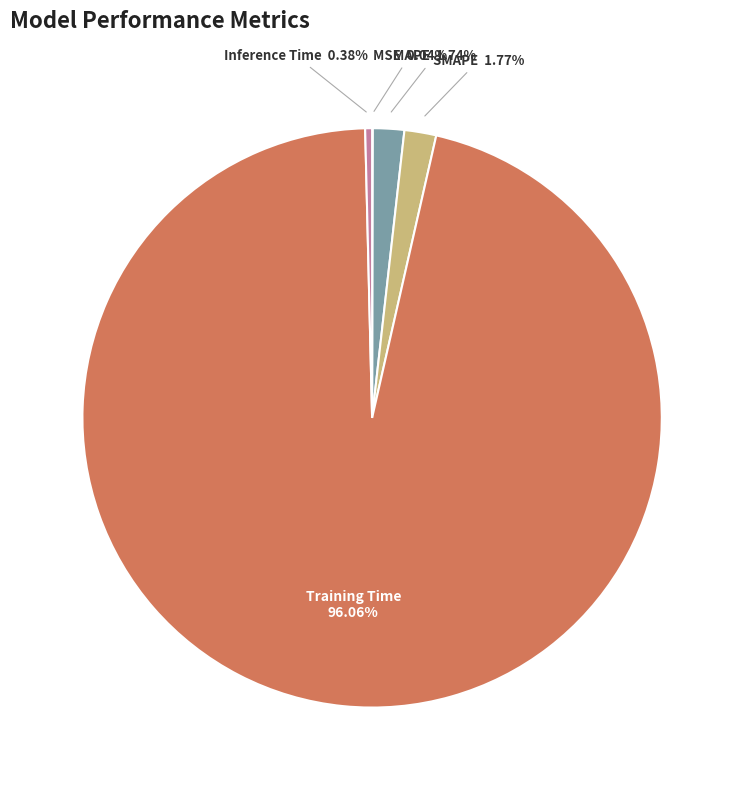

To the nearest percent, what is the difference between the largest and smallest slice percentages?

96%